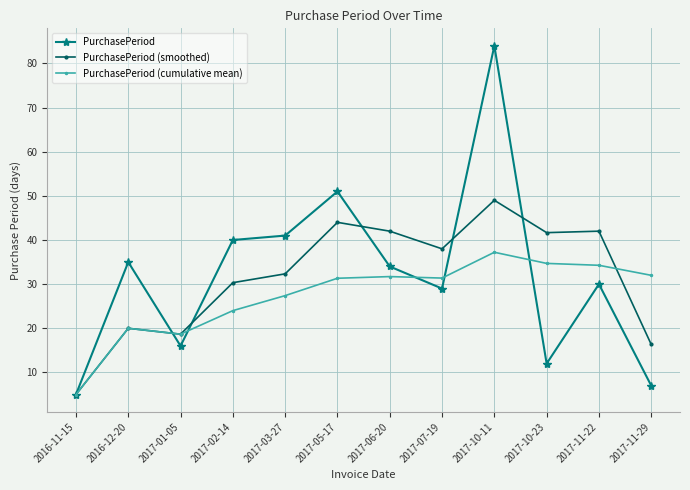

True or false: PurchasePeriod (cumulative mean) and PurchasePeriod (smoothed) intersect in this chart.

True